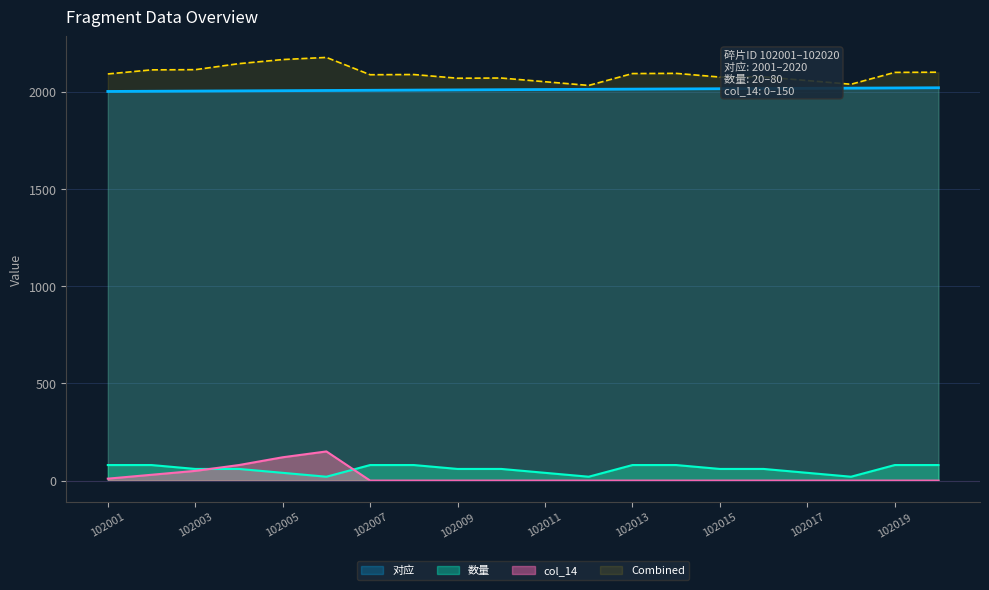

What is the highest value of the 对应 series?

2020